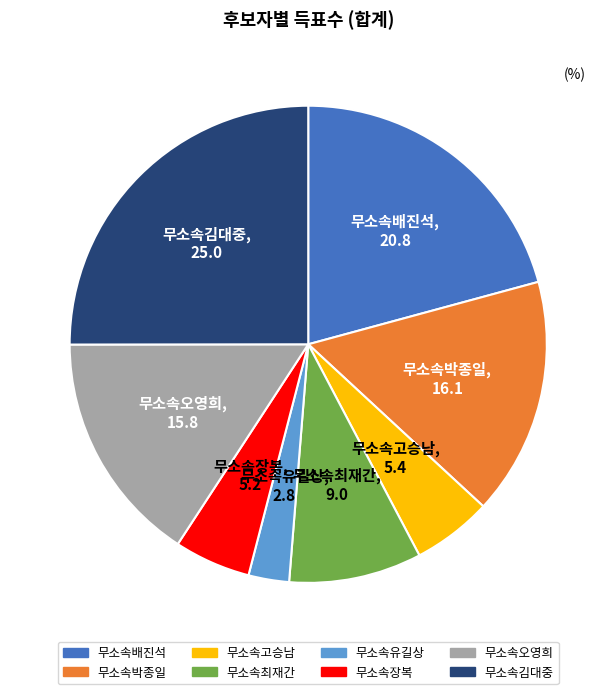

Which has a higher value, 무소속박종일 or 무소속김대중?

무소속김대중